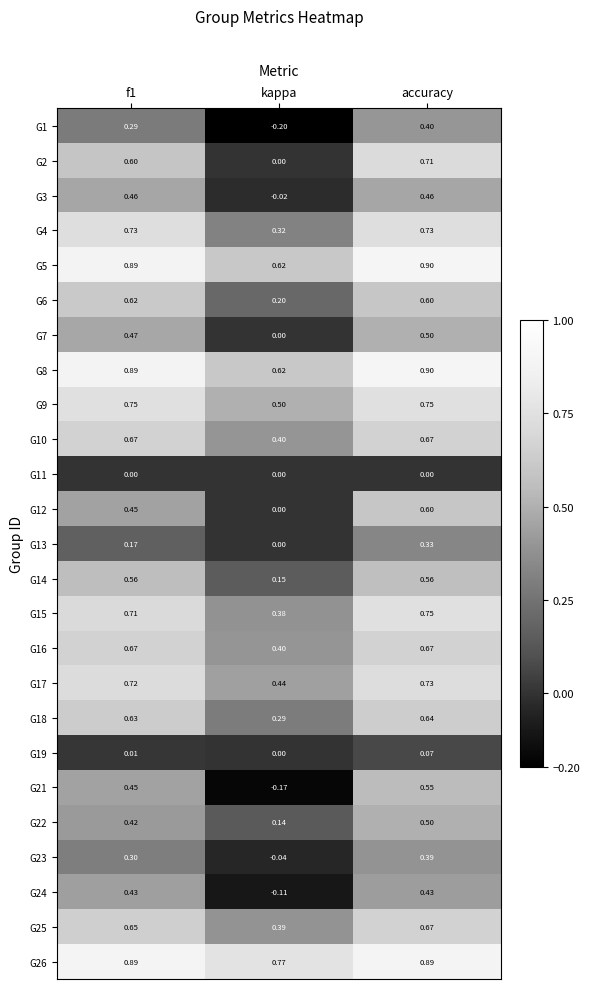

Which series changed the most between f1 and kappa?

G21